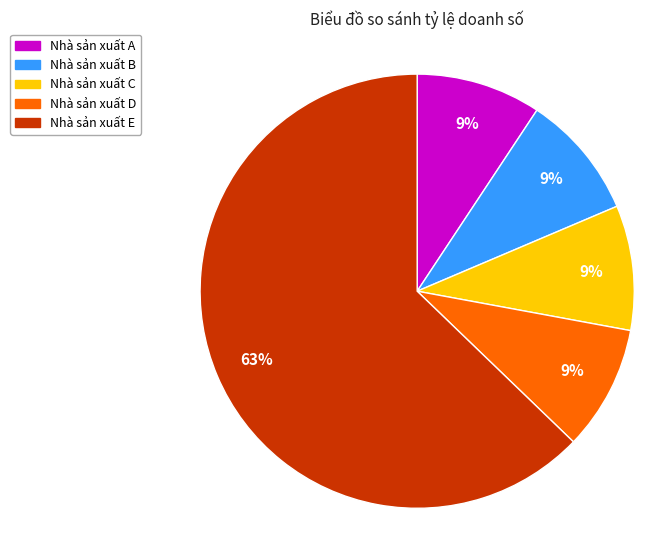

To the nearest percent, what is the average slice percentage?

20%